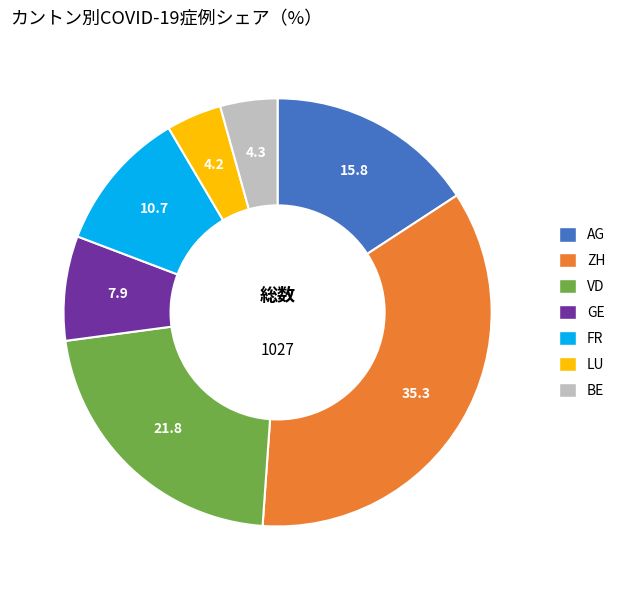

Which category has the biggest portion of the pie?

ZH